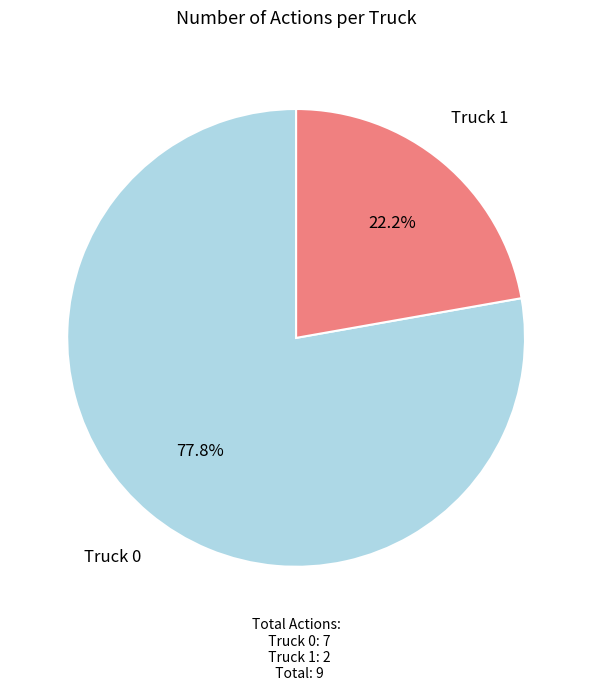

To the nearest percent, what percentage of the pie is Truck 1?

22%